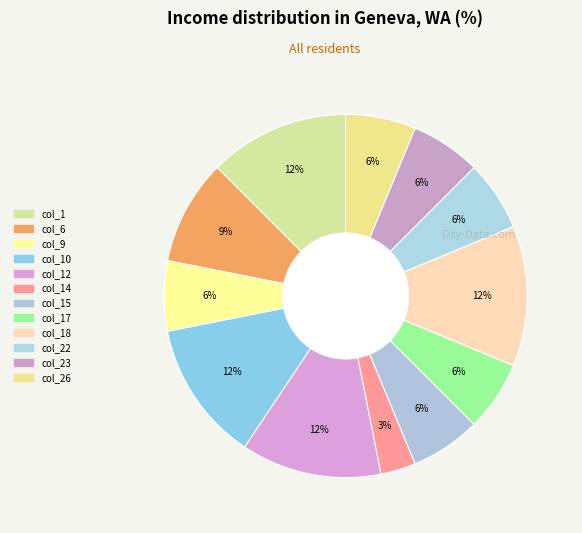

Count the number of slices in the pie.

12